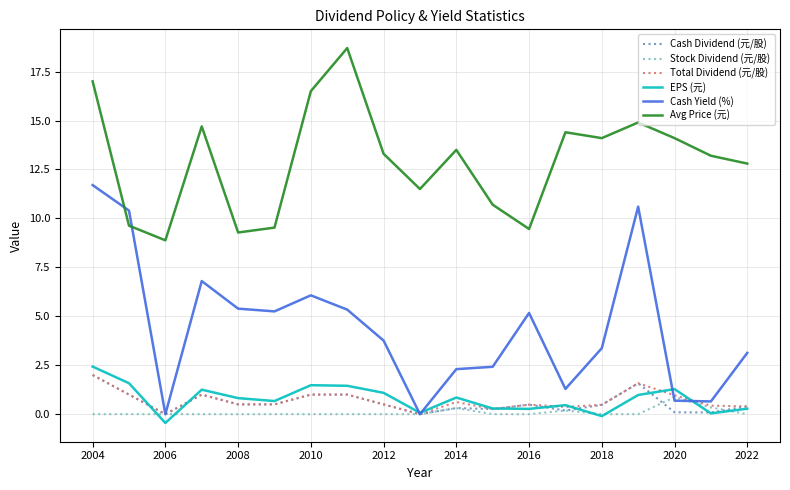

Which series has the largest range (max minus min)?

Cash Yield (%)